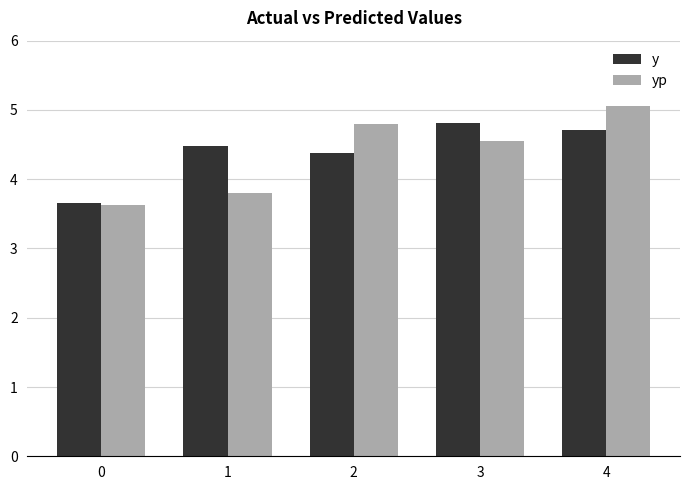

Read the y value at 2.

4.4